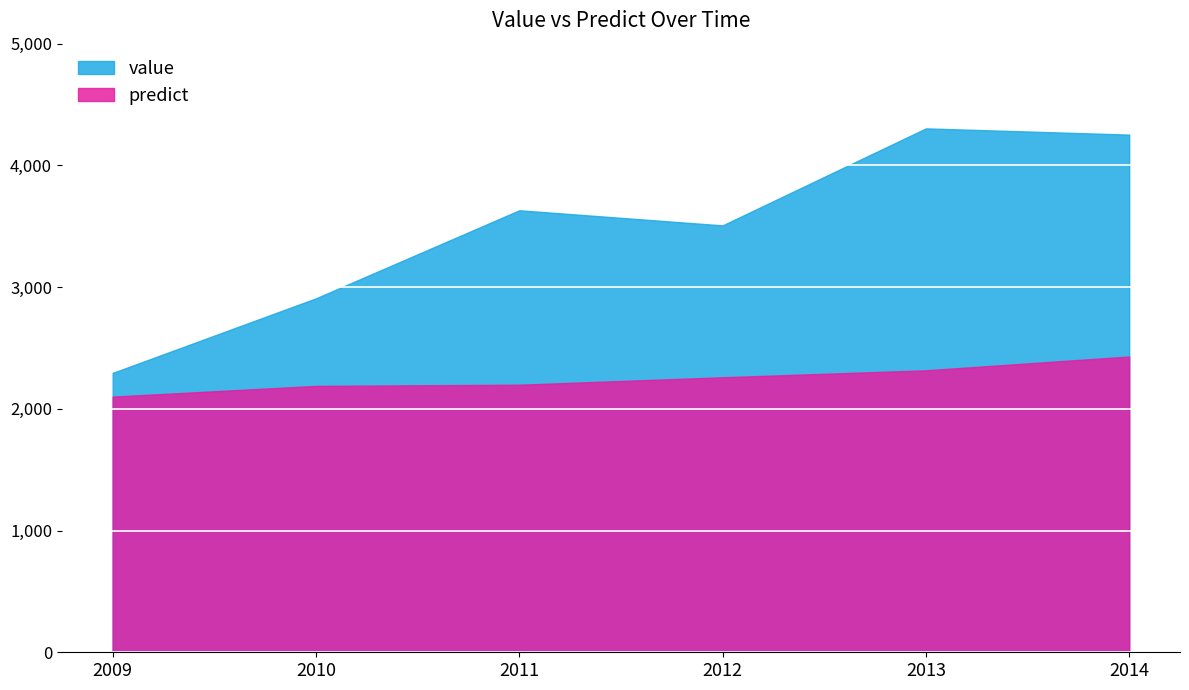

Reading left to right, what are all the values shown in this chart?

value: 2295.2	2908.1	3631.3	3507.1	4304.1	4252.8
predict: 2100.4	2188.3	2198.1	2259.3	2316.4	2429.9